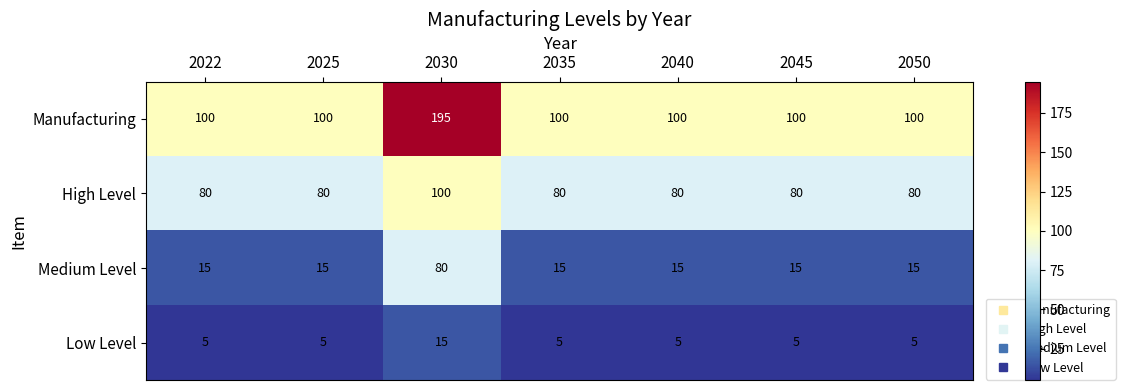

The Manufacturing series shows 100 at 2045. True or false?

True